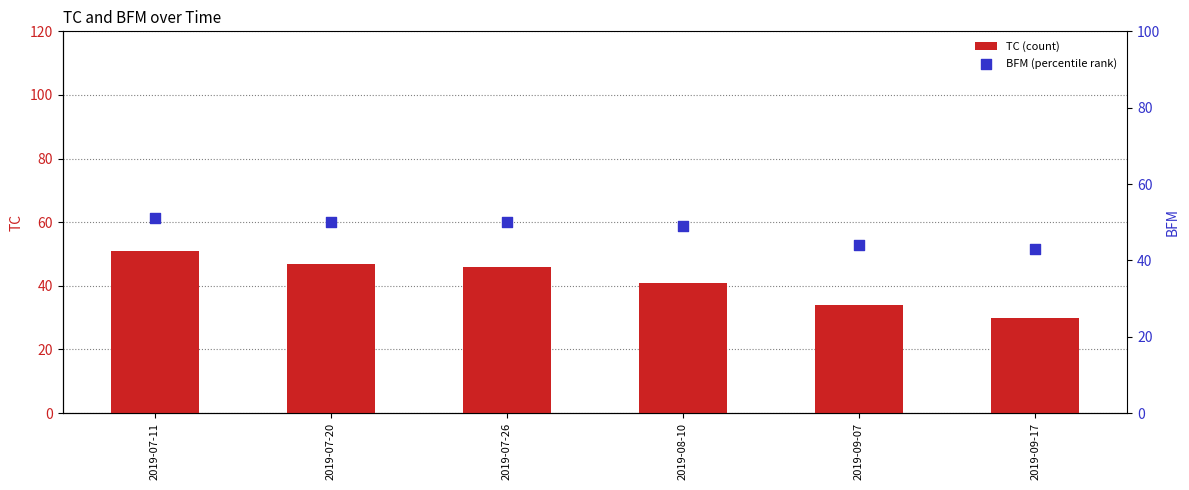

Which series has the largest total across all categories?

BFM (percentile rank)